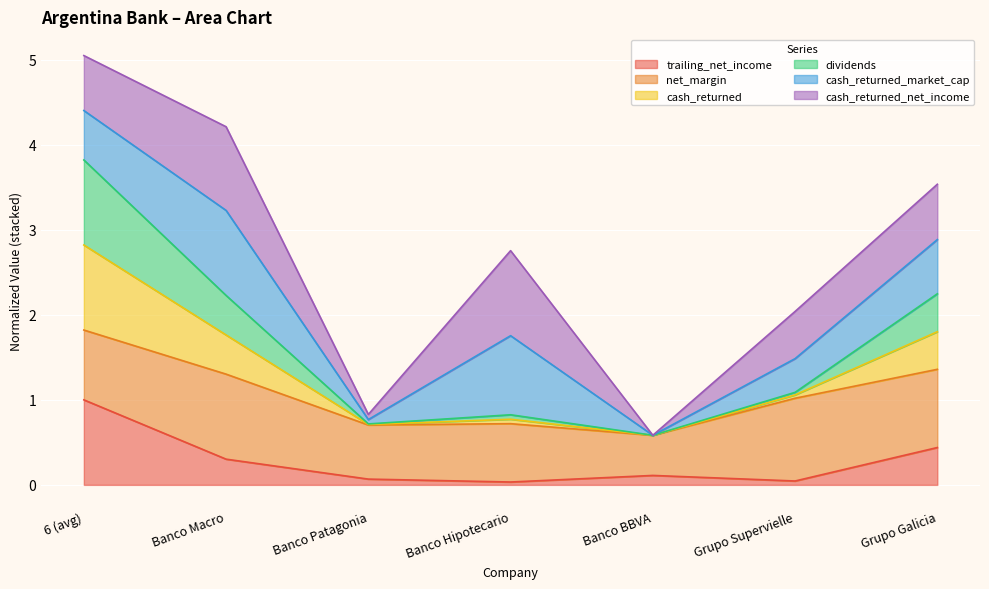

How many interior local peaks does the dividends series have?

1